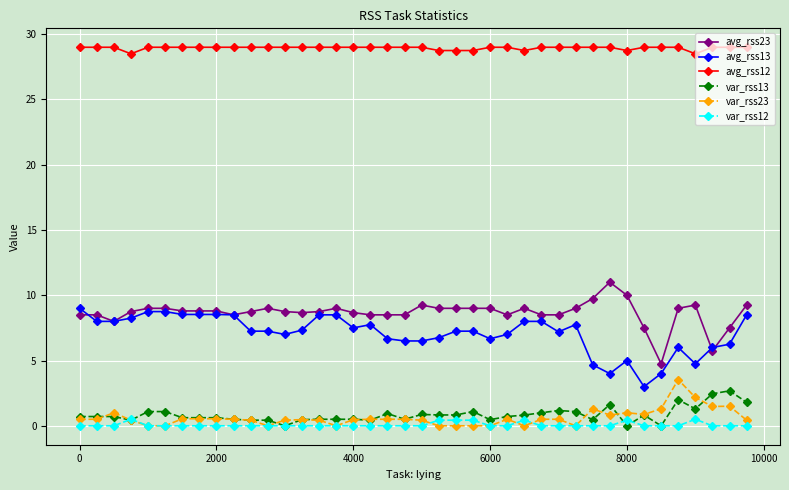

Which series has the largest total across all categories?

avg_rss12